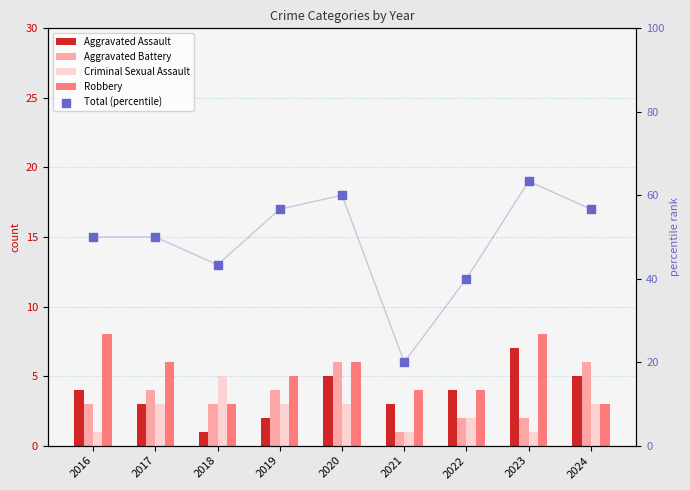

Which series has the largest total across all categories?

Total (percentile)